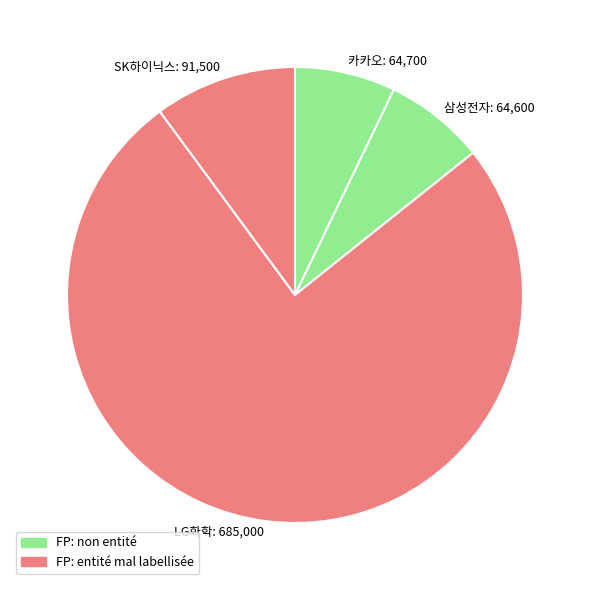

Is SK하이닉스 the majority of the pie?

No